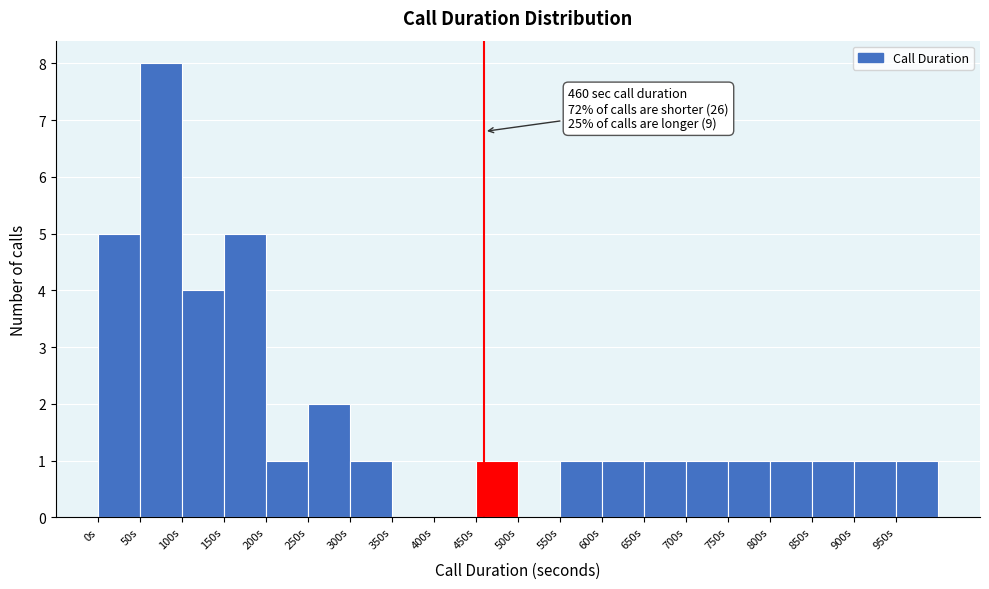

Which range on the x-axis has the tallest bar?

50 to 100